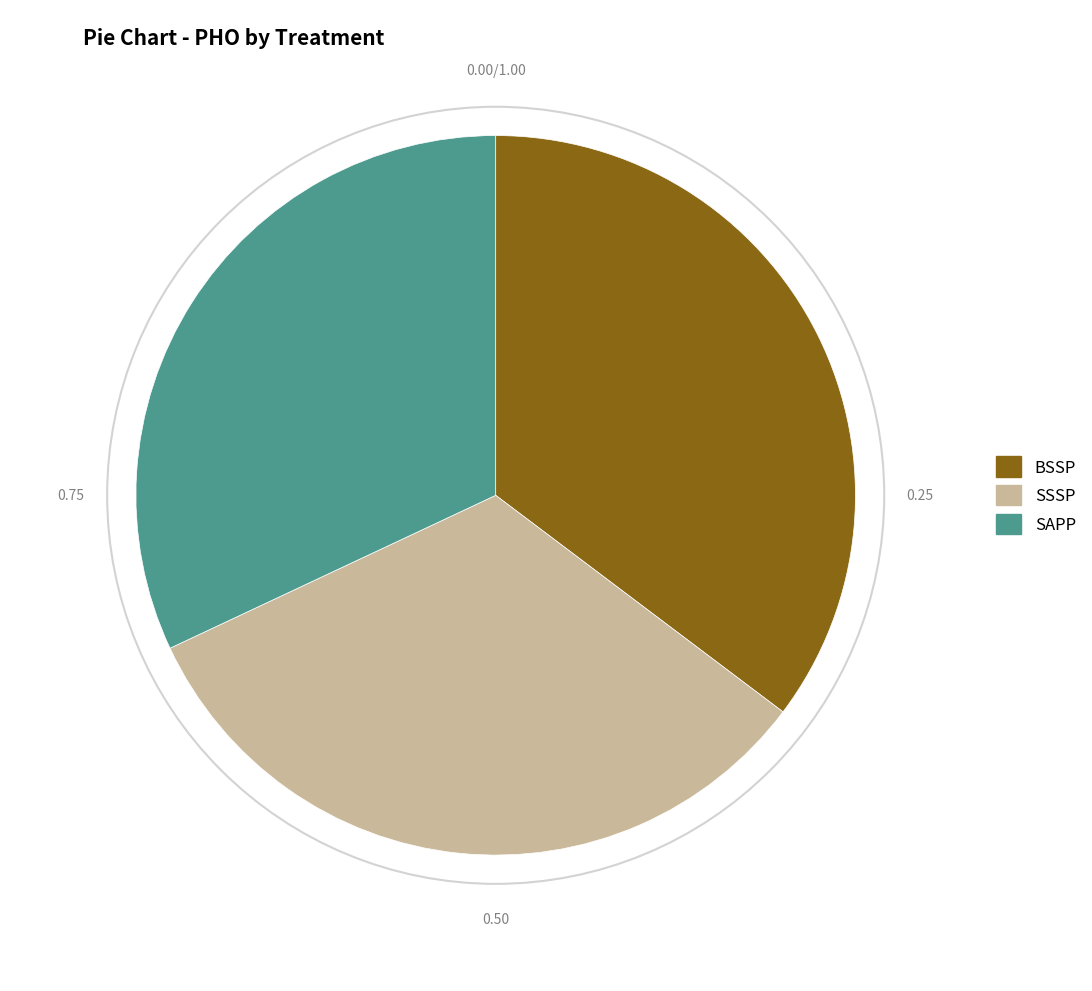

Which slice is the smallest?

SAPP